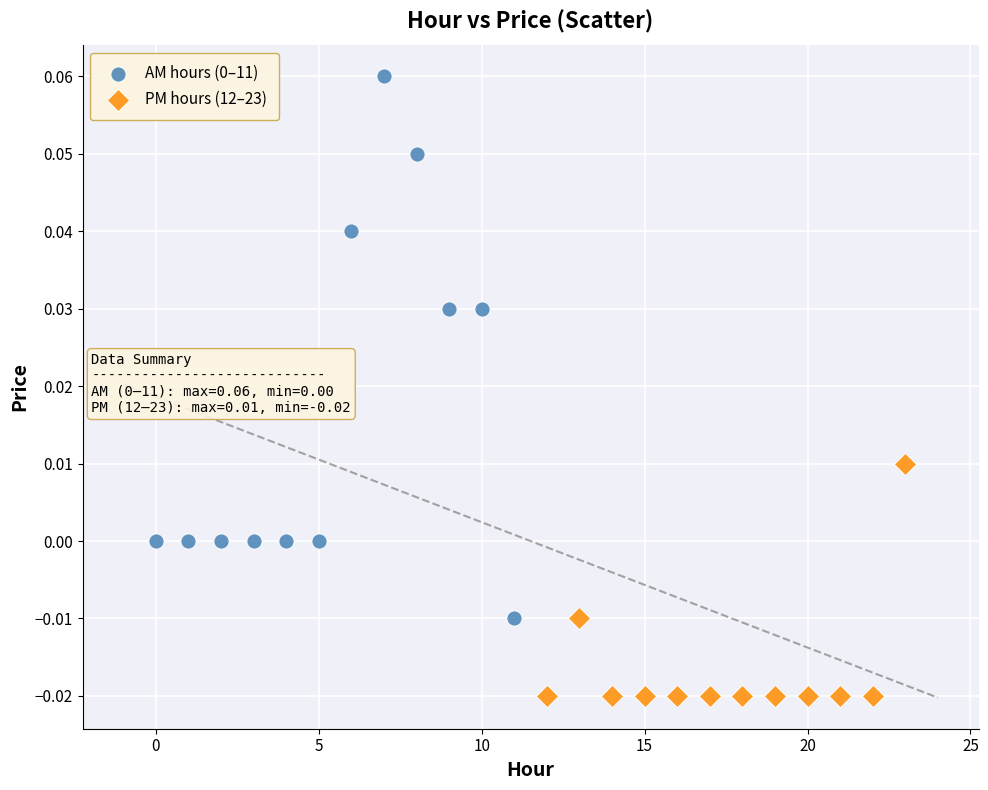

Which series contains the lowest Y value?

PM hours (12–23)